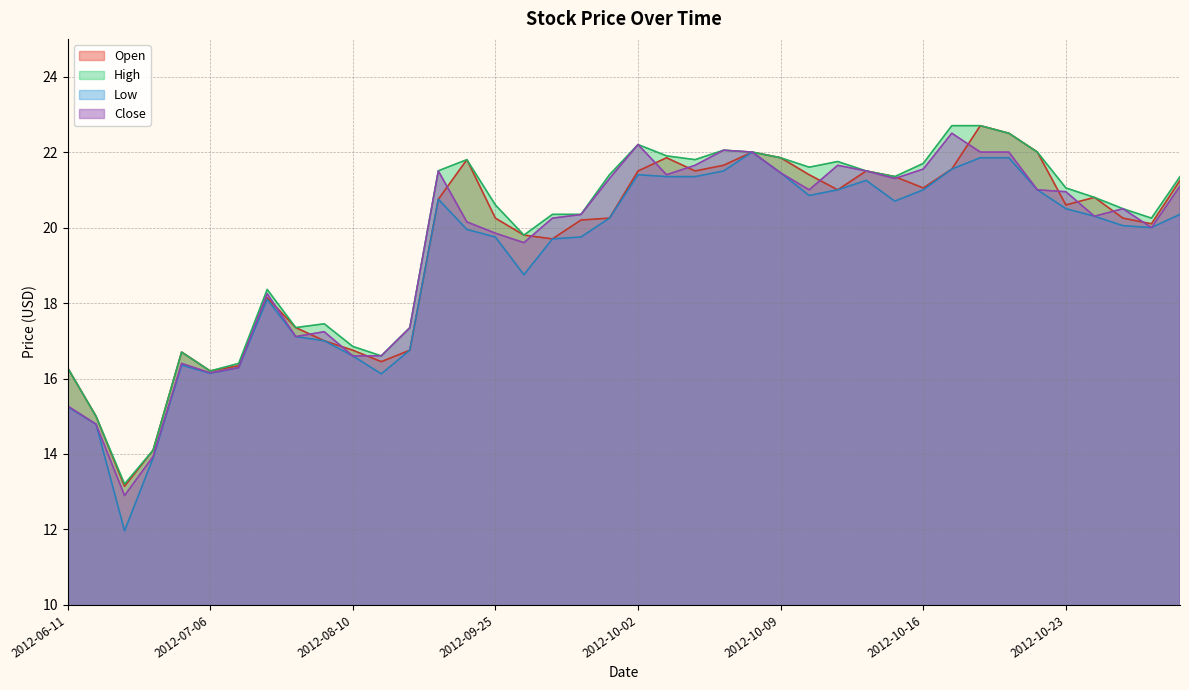

Reading right to left, what are all the values shown in this chart?

Open: 2012-10-31=21.2	2012-10-26=20.1	2012-10-25=20.2	2012-10-24=20.8	2012-10-23=20.6	2012-10-22=22.0	2012-10-19=22.5	2012-10-18=22.7	2012-10-17=21.6	2012-10-16=21.1	2012-10-15=21.4	2012-10-12=21.5	2012-10-11=21.0	2012-10-10=21.4	2012-10-09=21.9	2012-10-08=22.0	2012-10-05=21.6	2012-10-04=21.5	2012-10-03=21.9	2012-10-02=21.5	2012-10-01=20.2	2012-09-28=20.2	2012-09-27=19.7	2012-09-26=19.8	2012-09-25=20.2	2012-09-24=21.8	2012-09-14=20.8	2012-09-07=16.8	2012-08-31=16.4	2012-08-10=16.8	2012-08-07=17.0	2012-08-01=17.4	2012-07-31=18.1	2012-07-18=16.3	2012-07-06=16.2	2012-07-05=16.7	2012-06-27=14.1	2012-06-26=13.1	2012-06-15=15.0	2012-06-11=16.3
High: 2012-10-31=21.4	2012-10-26=20.2	2012-10-25=20.5	2012-10-24=20.8	2012-10-23=21.0	2012-10-22=22.0	2012-10-19=22.5	2012-10-18=22.7	2012-10-17=22.7	2012-10-16=21.7	2012-10-15=21.4	2012-10-12=21.5	2012-10-11=21.8	2012-10-10=21.6	2012-10-09=21.9	2012-10-08=22.0	2012-10-05=22.1	2012-10-04=21.8	2012-10-03=21.9	2012-10-02=22.2	2012-10-01=21.4	2012-09-28=20.4	2012-09-27=20.4	2012-09-26=19.8	2012-09-25=20.6	2012-09-24=21.8	2012-09-14=21.5	2012-09-07=17.3	2012-08-31=16.6	2012-08-10=16.9	2012-08-07=17.4	2012-08-01=17.4	2012-07-31=18.4	2012-07-18=16.4	2012-07-06=16.2	2012-07-05=16.7	2012-06-27=14.1	2012-06-26=13.2	2012-06-15=15.0	2012-06-11=16.3
Low: 2012-10-31=20.4	2012-10-26=20.0	2012-10-25=20.1	2012-10-24=20.3	2012-10-23=20.5	2012-10-22=21.0	2012-10-19=21.9	2012-10-18=21.9	2012-10-17=21.6	2012-10-16=21.0	2012-10-15=20.7	2012-10-12=21.2	2012-10-11=21.0	2012-10-10=20.9	2012-10-09=21.4	2012-10-08=22.0	2012-10-05=21.5	2012-10-04=21.4	2012-10-03=21.4	2012-10-02=21.4	2012-10-01=20.2	2012-09-28=19.8	2012-09-27=19.7	2012-09-26=18.8	2012-09-25=19.8	2012-09-24=19.9	2012-09-14=20.8	2012-09-07=16.8	2012-08-31=16.1	2012-08-10=16.6	2012-08-07=17.0	2012-08-01=17.1	2012-07-31=18.1	2012-07-18=16.3	2012-07-06=16.1	2012-07-05=16.4	2012-06-27=13.9	2012-06-26=12.0	2012-06-15=14.8	2012-06-11=15.2
Close: 2012-10-31=21.1	2012-10-26=20.0	2012-10-25=20.5	2012-10-24=20.3	2012-10-23=20.9	2012-10-22=21.0	2012-10-19=22.0	2012-10-18=22.0	2012-10-17=22.5	2012-10-16=21.6	2012-10-15=21.3	2012-10-12=21.5	2012-10-11=21.6	2012-10-10=21.0	2012-10-09=21.4	2012-10-08=22.0	2012-10-05=22.1	2012-10-04=21.6	2012-10-03=21.4	2012-10-02=22.2	2012-10-01=21.3	2012-09-28=20.3	2012-09-27=20.2	2012-09-26=19.6	2012-09-25=19.9	2012-09-24=20.1	2012-09-14=21.5	2012-09-07=17.3	2012-08-31=16.6	2012-08-10=16.6	2012-08-07=17.2	2012-08-01=17.1	2012-07-31=18.2	2012-07-18=16.3	2012-07-06=16.1	2012-07-05=16.4	2012-06-27=13.9	2012-06-26=12.9	2012-06-15=14.8	2012-06-11=15.3